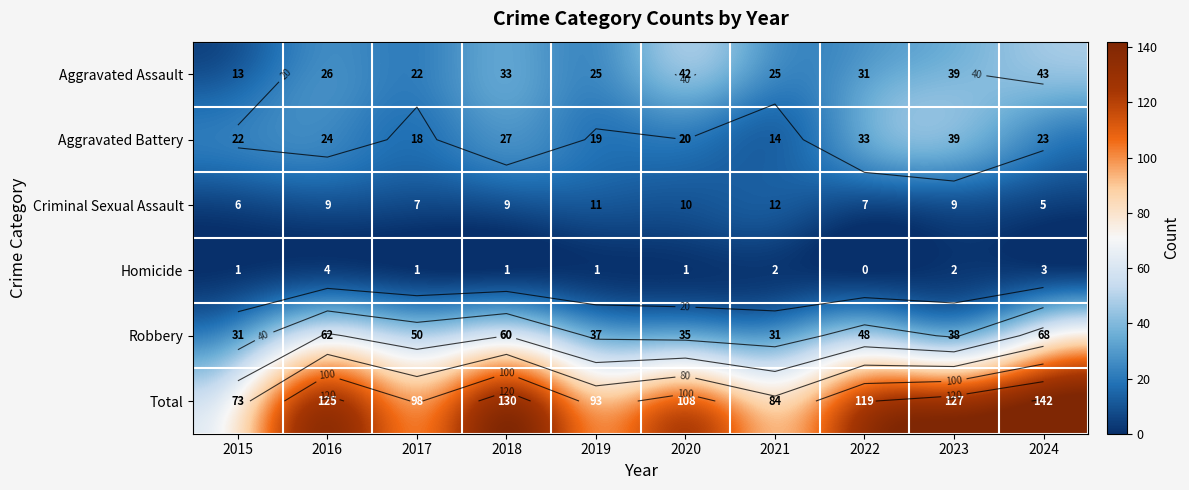

Rank the categories by Robbery value from highest to lowest.

2024, 2016, 2018, 2017, 2022, 2023, 2019, 2020, 2015, 2021